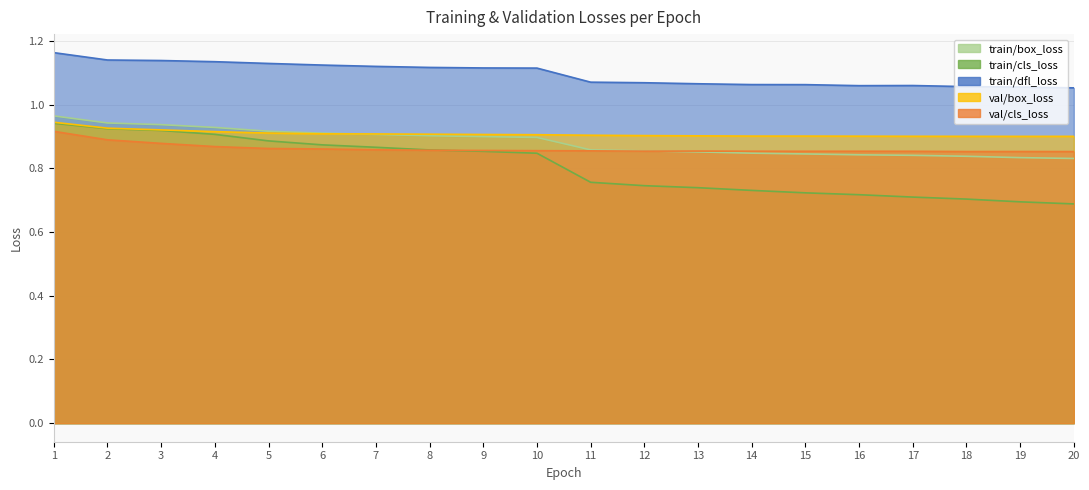

The train/cls_loss series shows 0.3 at 6. True or false?

False